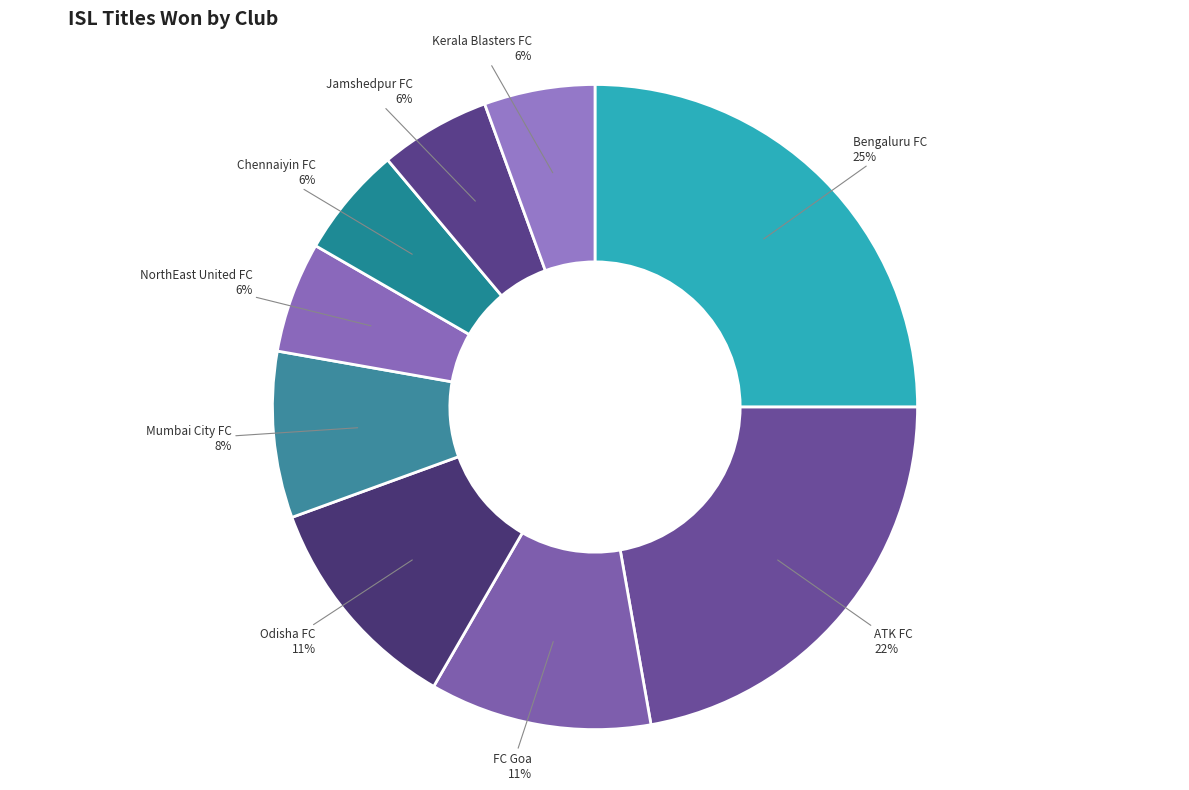

How many slices are in this pie chart?

9